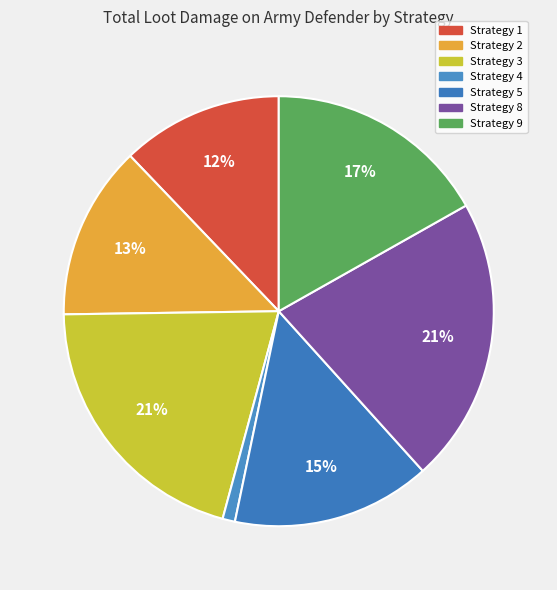

Count the number of slices in the pie.

7